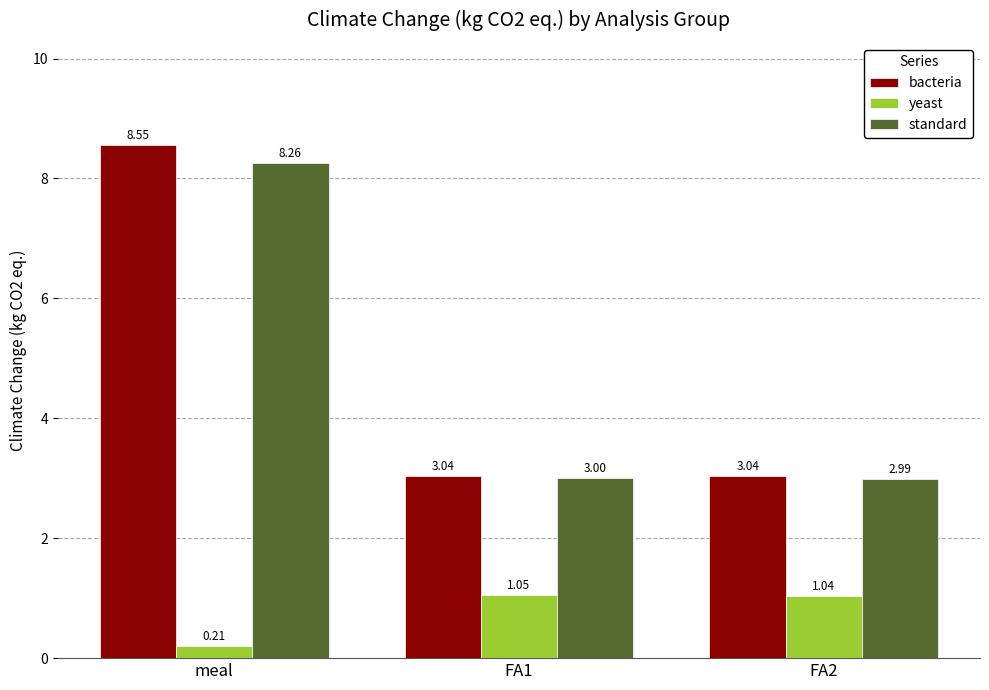

The bacteria series shows 5.3 at meal. True or false?

False